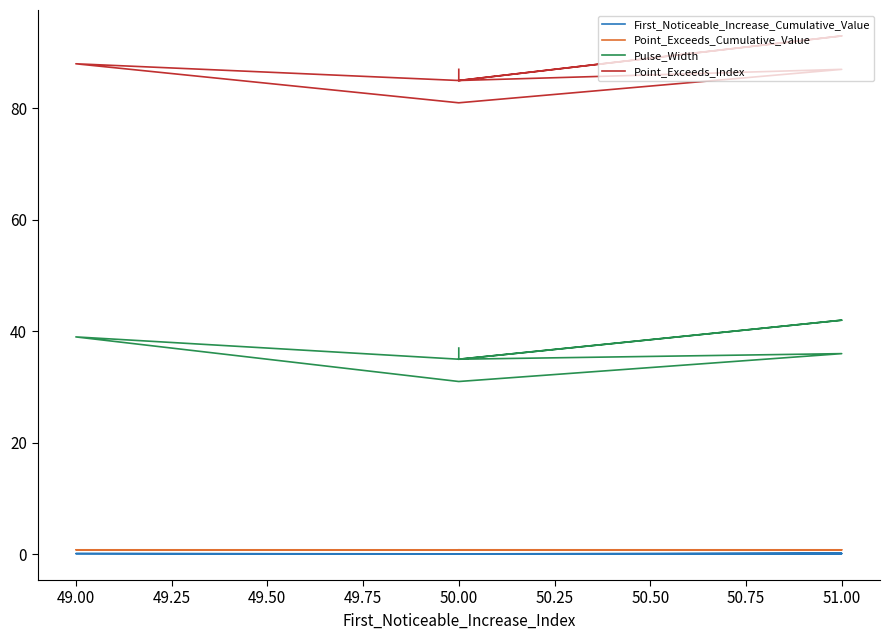

Does the chart have visible grid lines?

No